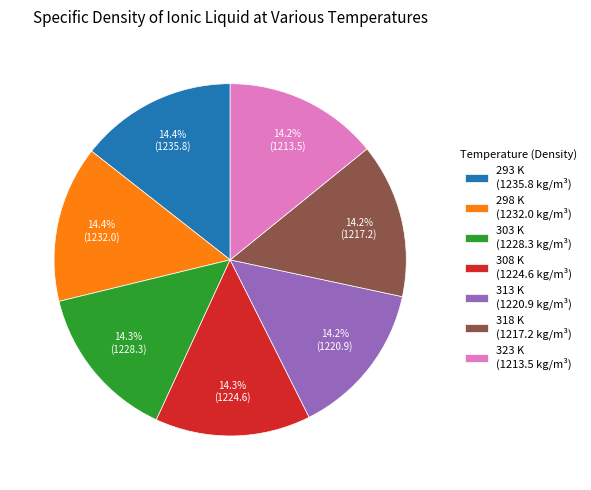

How many segments does this pie chart have?

7